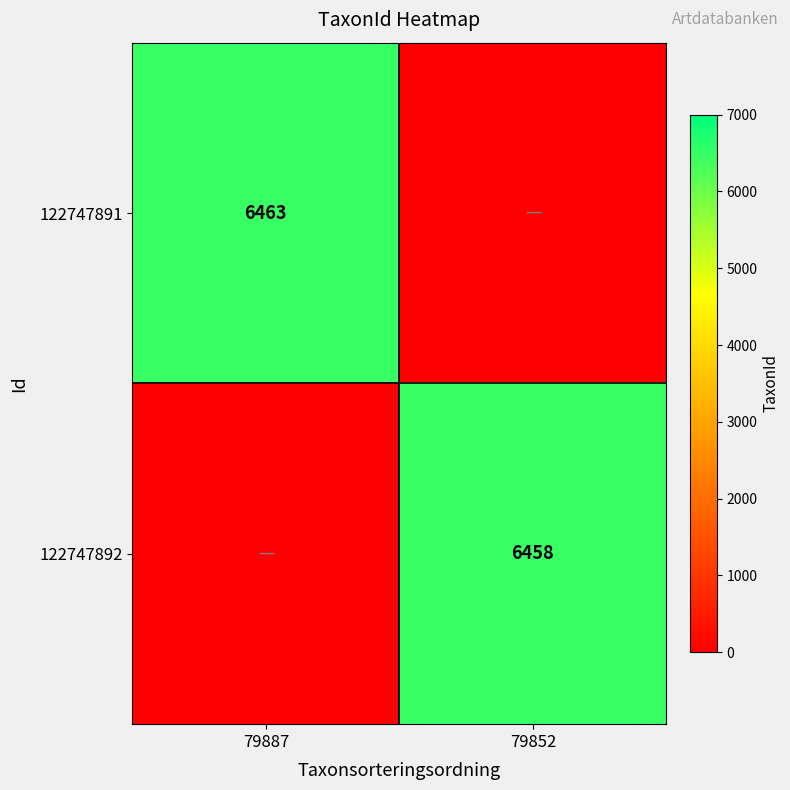

How many data points does each series have?

2